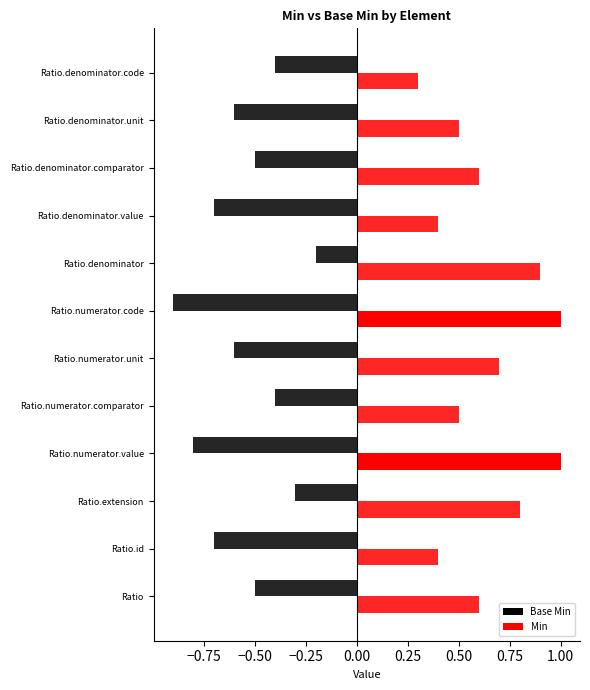

Rank the series at −0.25 from highest to lowest value.

Min, Base Min